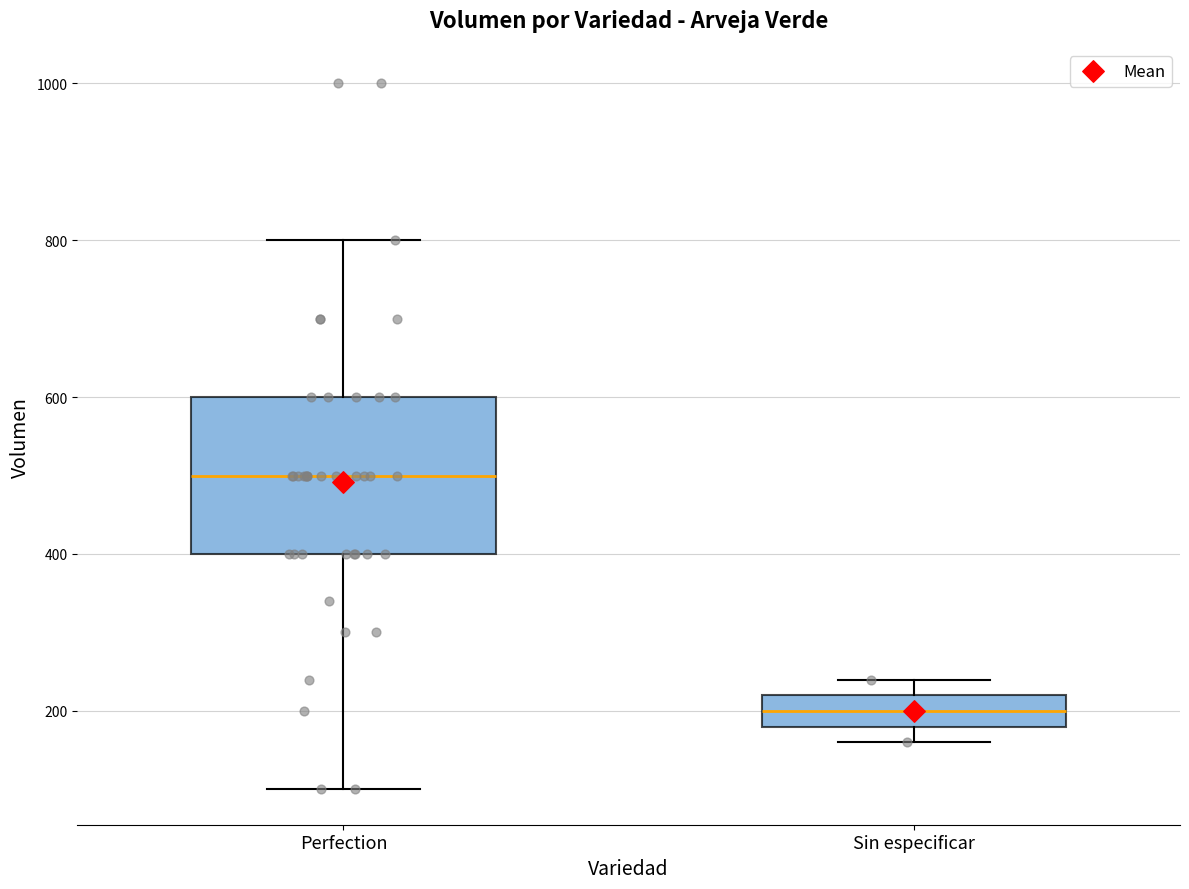

Comparing the boxes themselves (not the whiskers), which one is the tallest?

Perfection